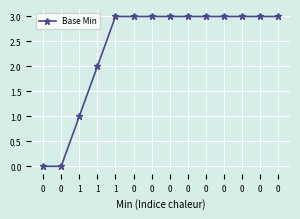

List the labels in order of value, smallest first.

0, 0, 1, 1, 1, 0, 0, 0, 0, 0, 0, 0, 0, 0